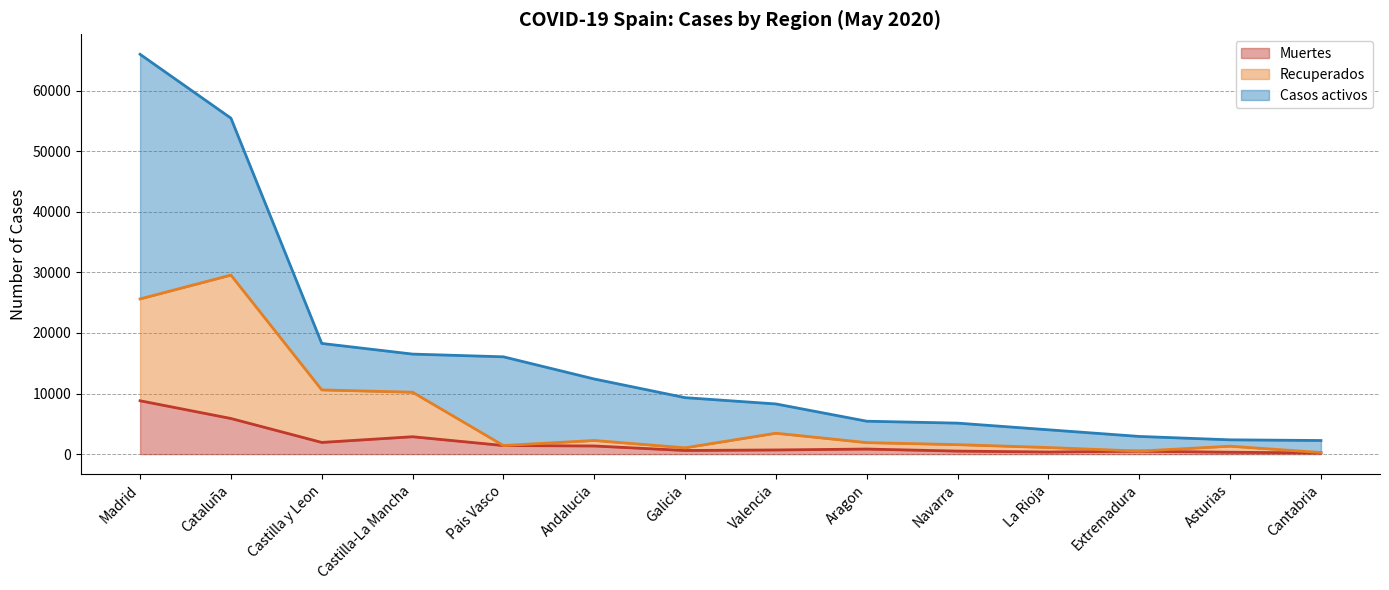

Which series changed the most between Valencia and Cantabria?

Recuperados